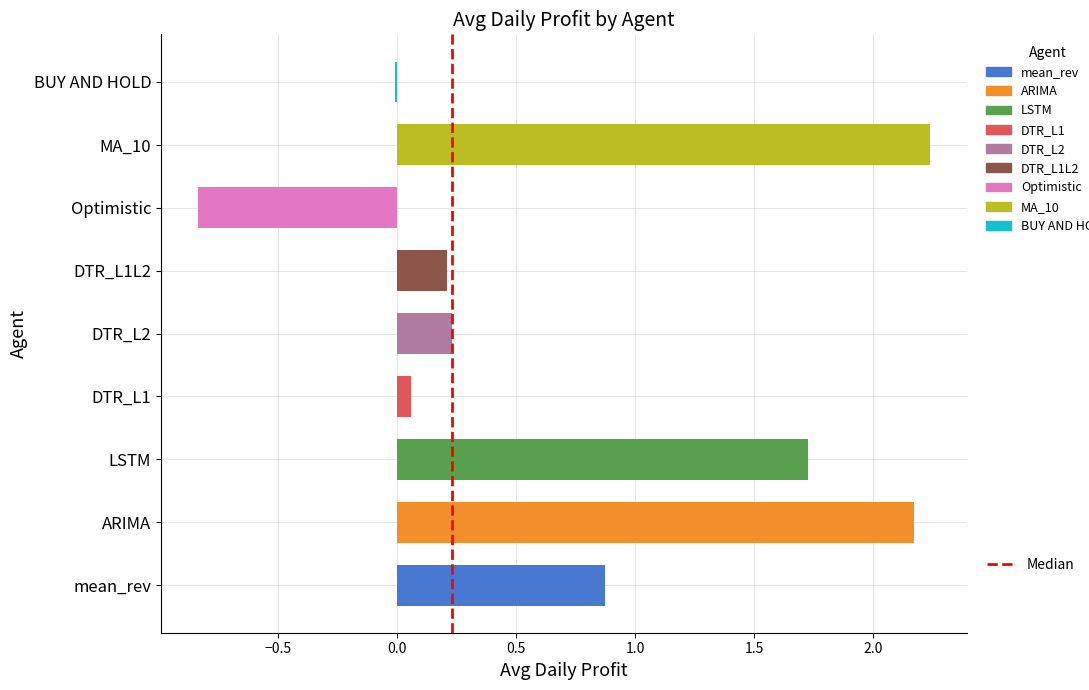

Is it true that the value at MA_10 is 3.4?

False